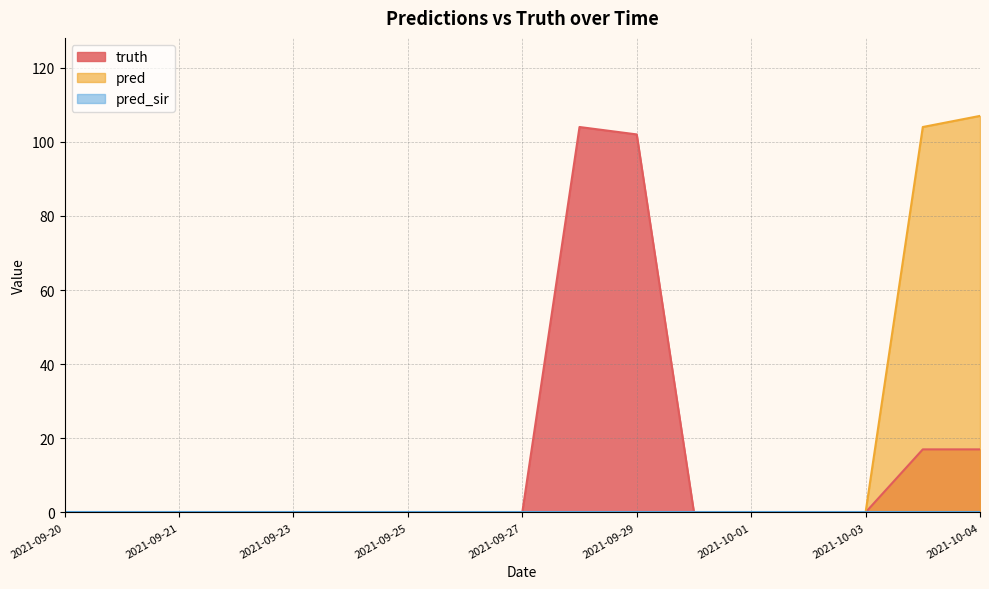

How many values in the pred series exceed 0?

2